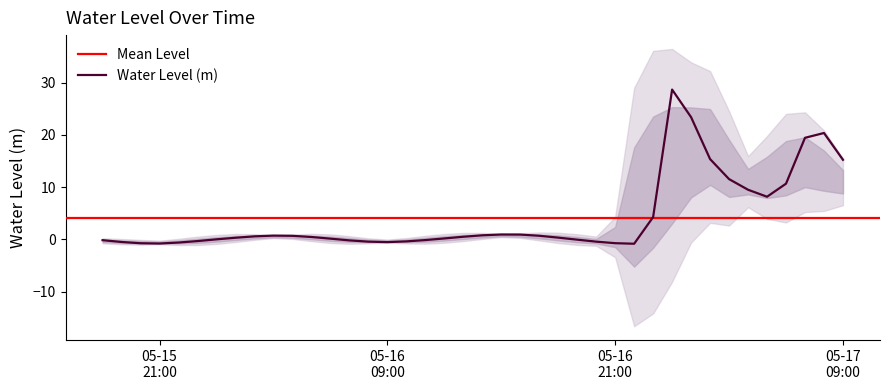

Between 2024-05-15 18:00:00 and 2024-05-17 00:00:00, which is larger?

2024-05-17 00:00:00